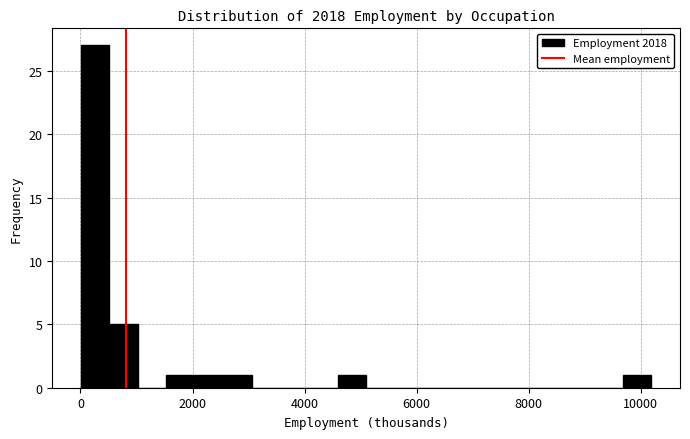

Around what value on the x-axis is the tallest bar? Give the approximate position of its centre, as read against the axis.

200